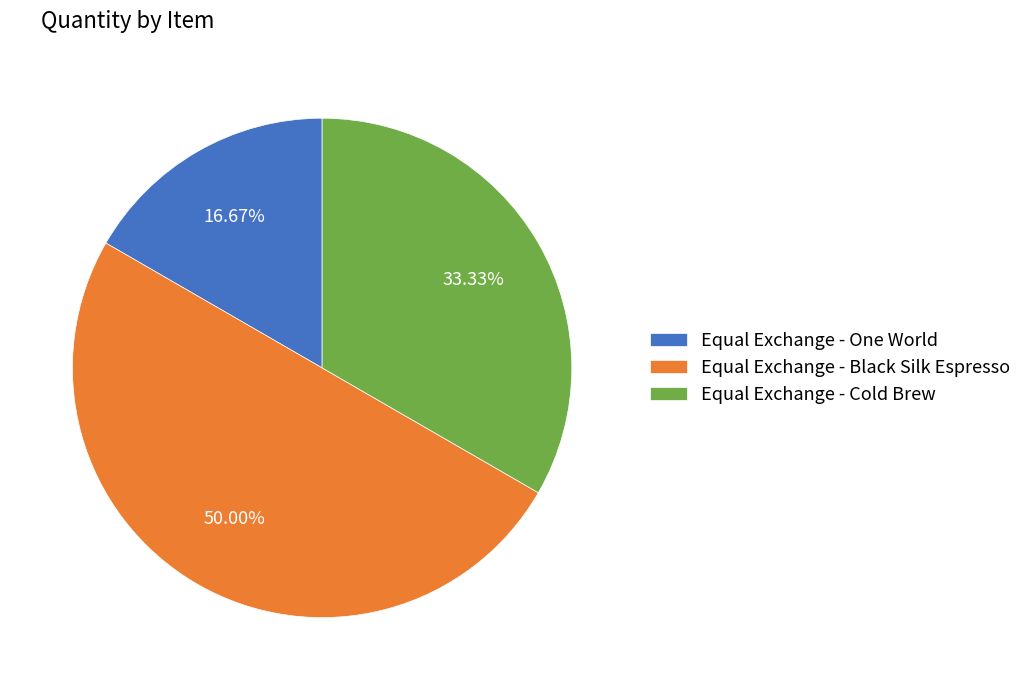

What is the smallest slice in the pie chart?

Equal Exchange - One World